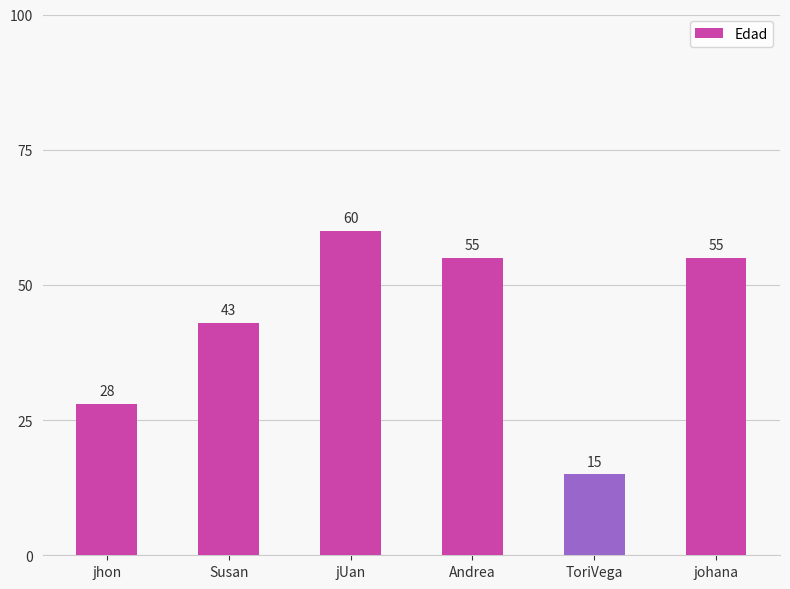

What is the value of the 5th bar from the left?

15